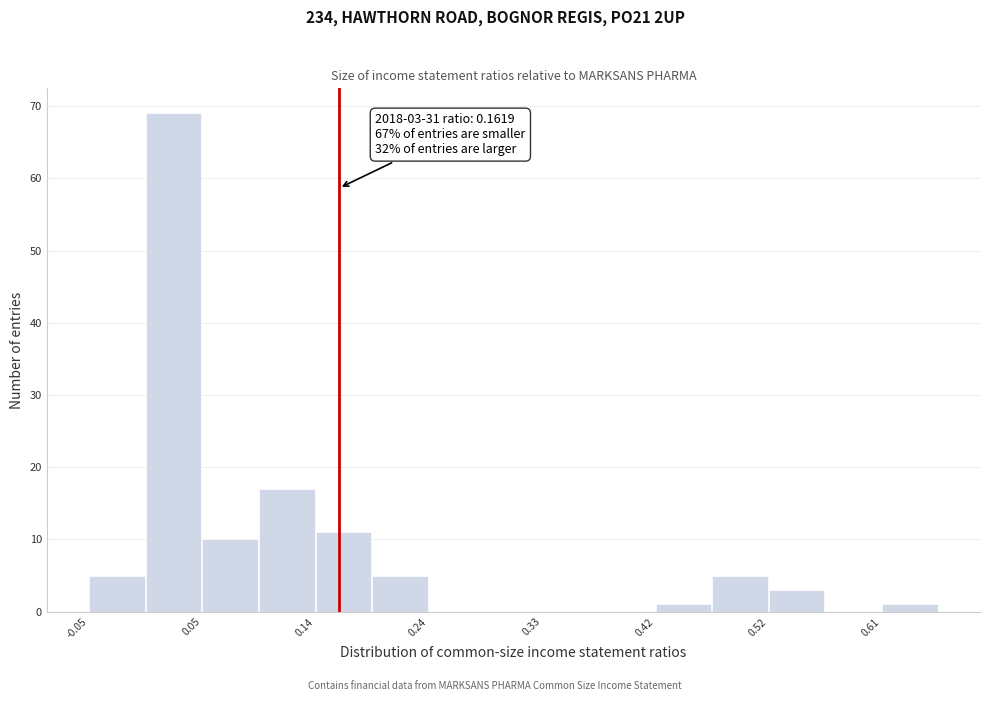

Which range on the x-axis has the tallest bar?

0.00 to 0.05